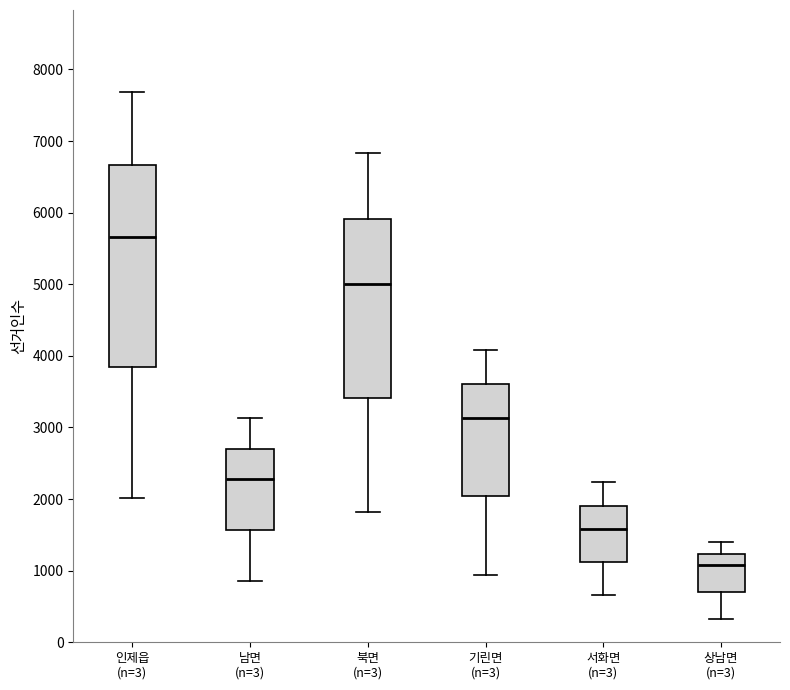

Where does the median line of the box for 서화면 (n=3) sit on the y-axis? The values are not printed on the chart, so give them approximately, as read against the axis.

1600